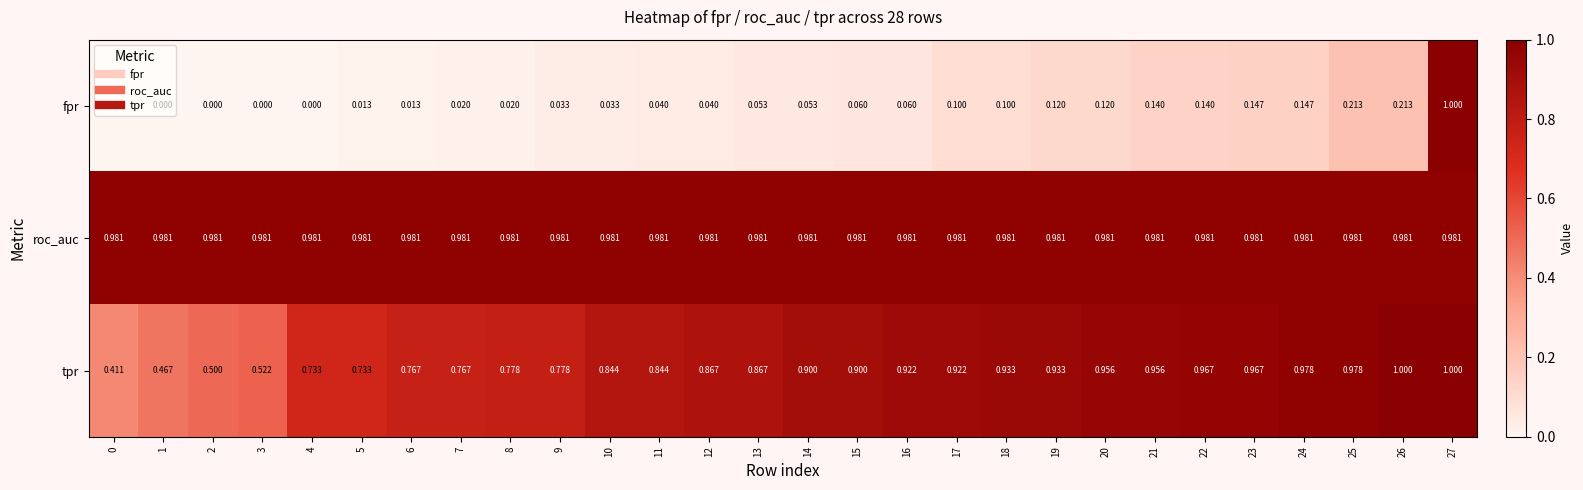

Which series has the largest range (max minus min)?

fpr